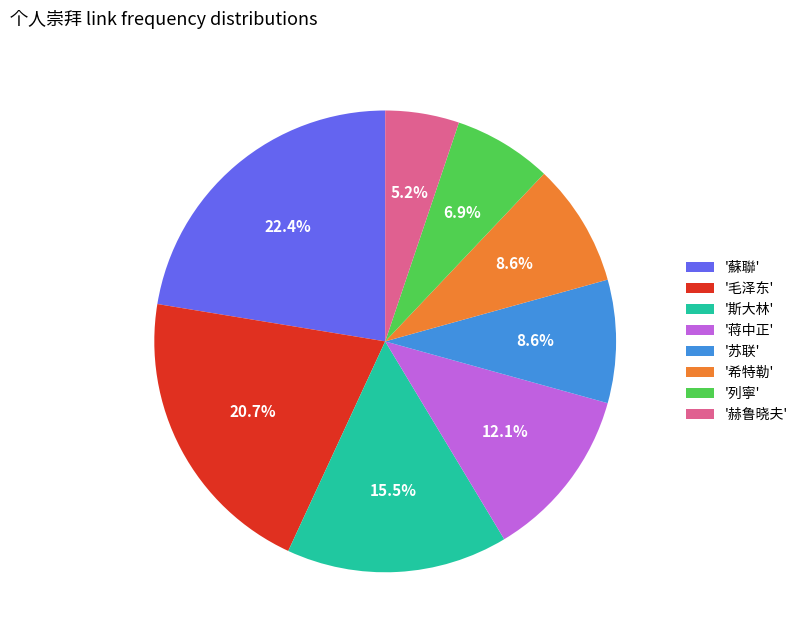

To the nearest percent, what is the average slice percentage?

12%